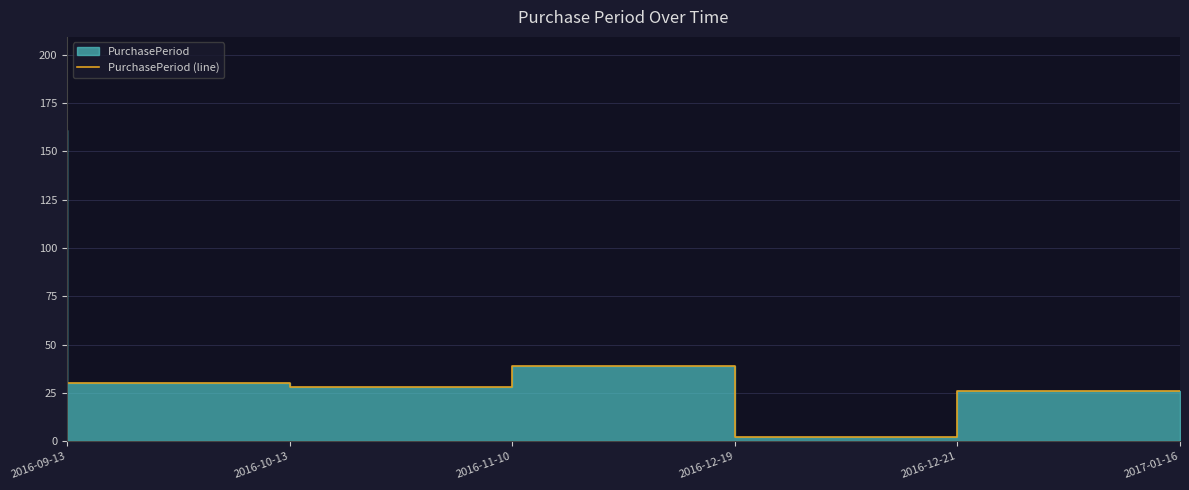

What is the label of the 6th point from the right?

2016-09-13